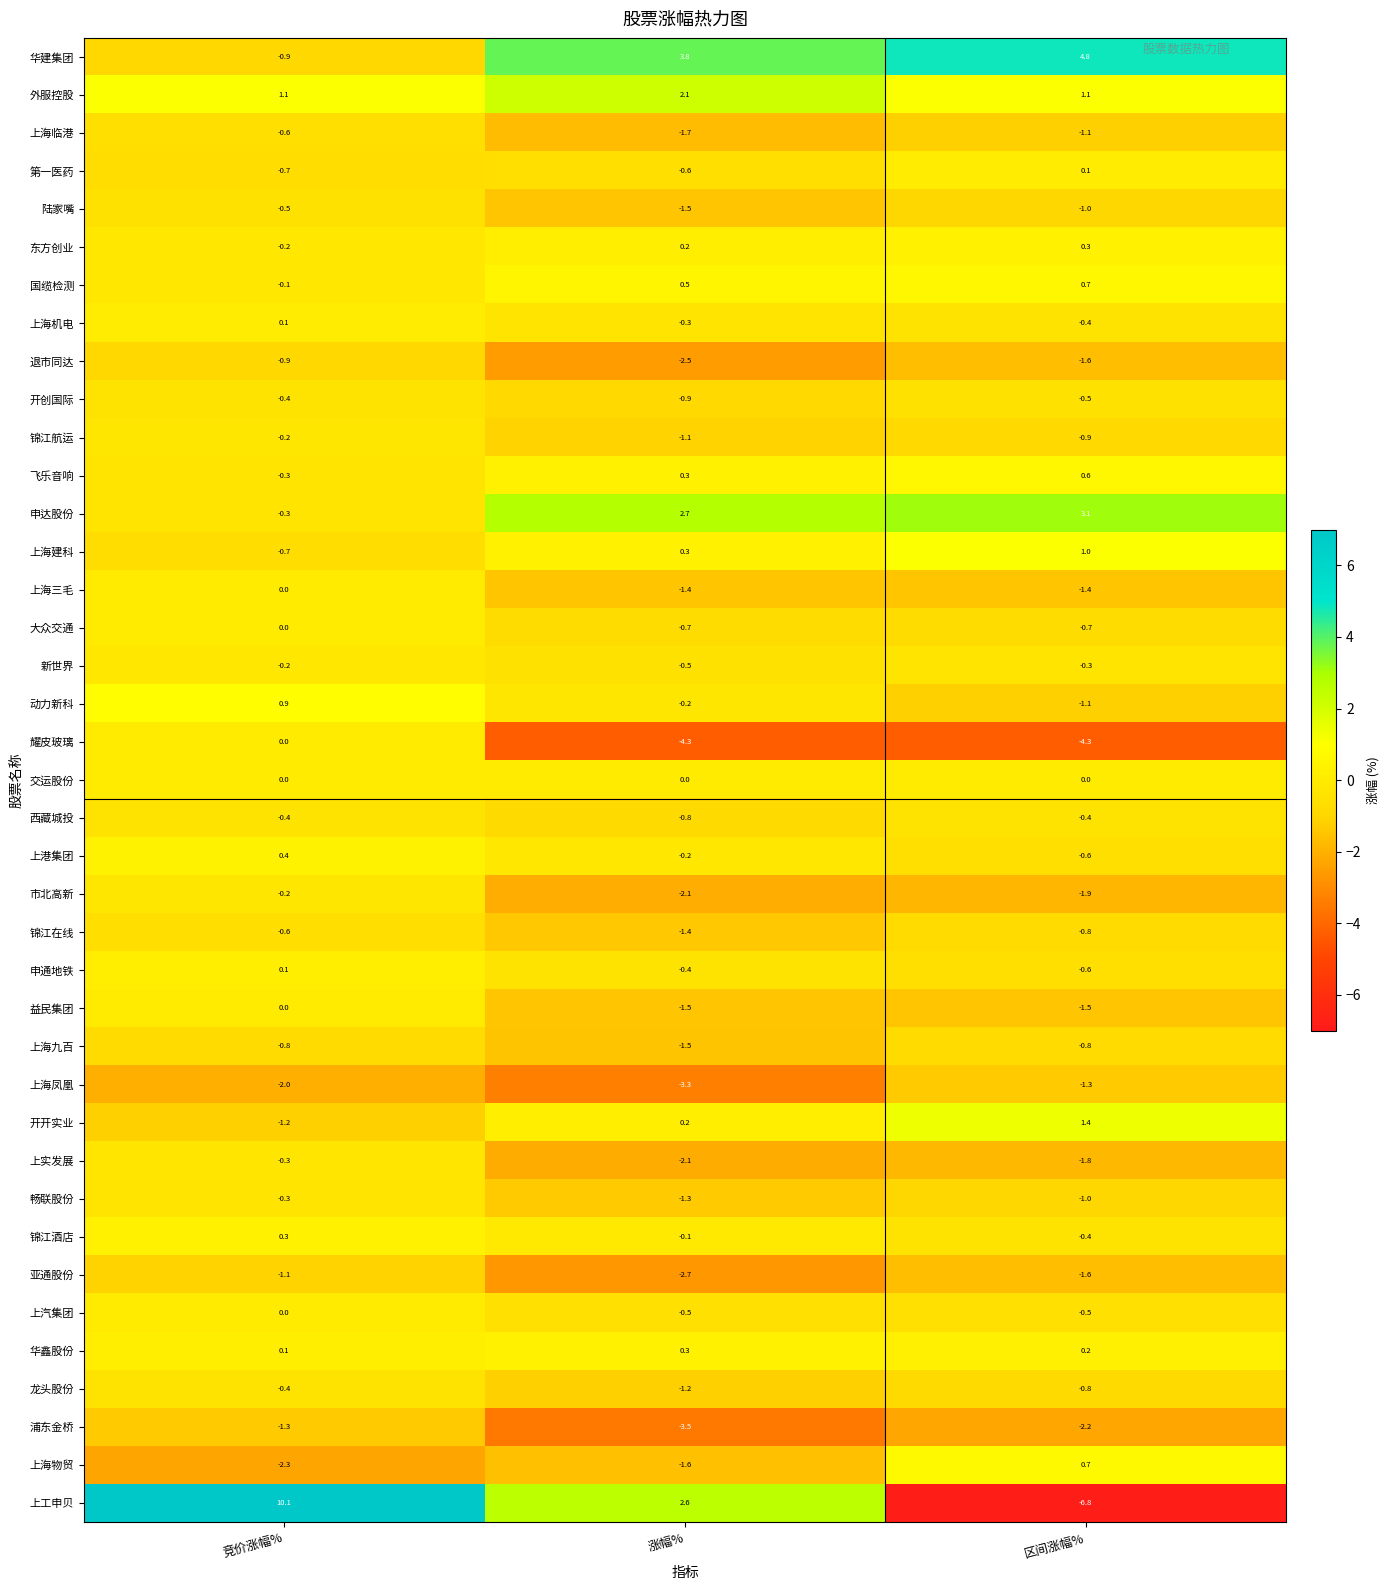

At which label is 畅联股份 closest to 0?

竞价涨幅%